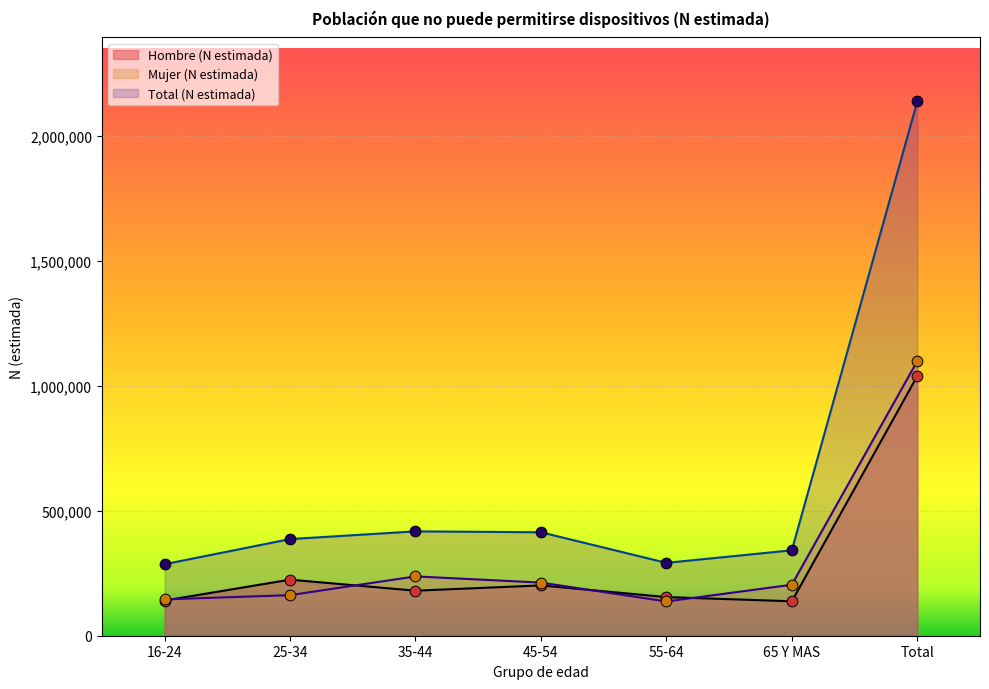

Is the value of Hombre (N estimada) at 45-54 greater than the value of Mujer (N estimada) at 25-34?

Yes